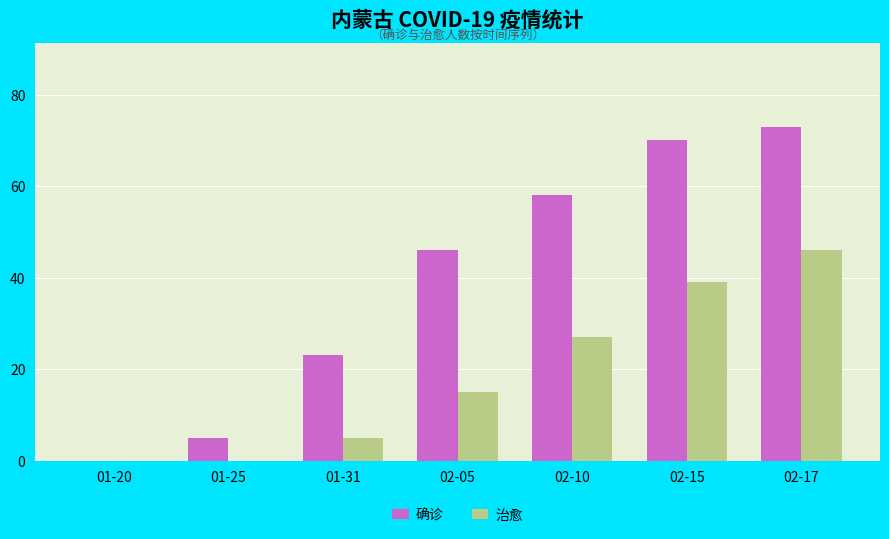

At which label is 确诊 closest to 36?

02-05